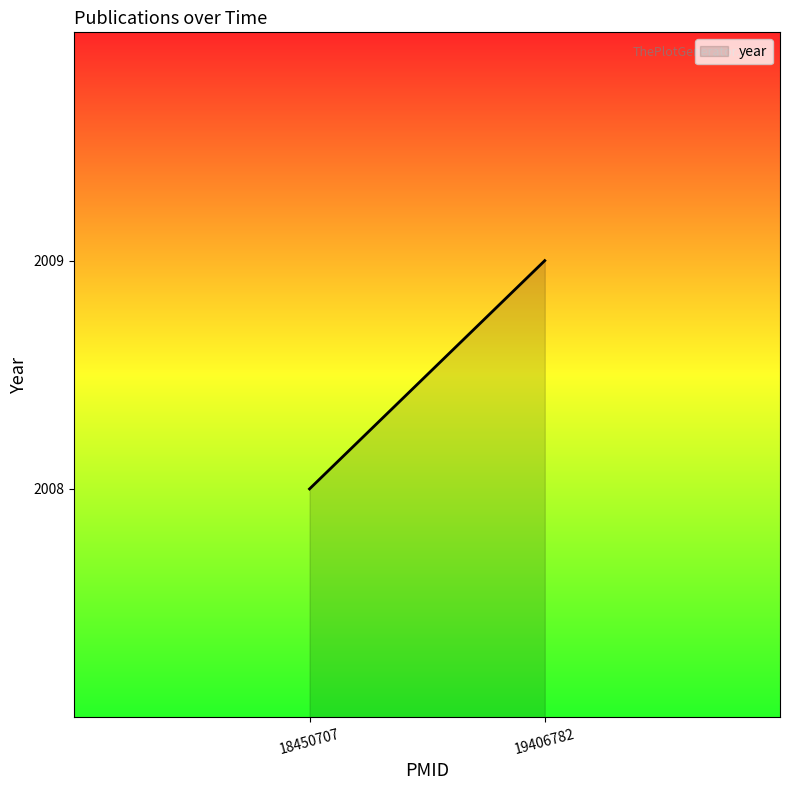

Approximately how many times larger is the value at 18450707 compared to 19406782?

1.0